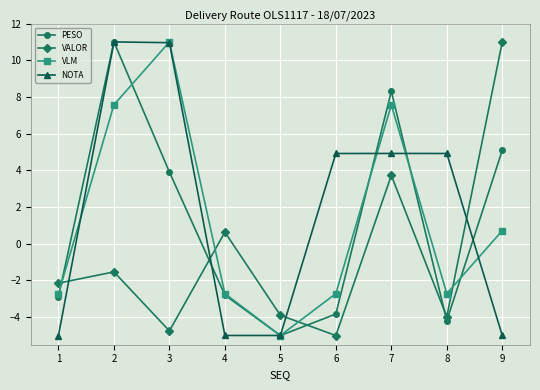

Which series changed the most between 4 and 7?

PESO